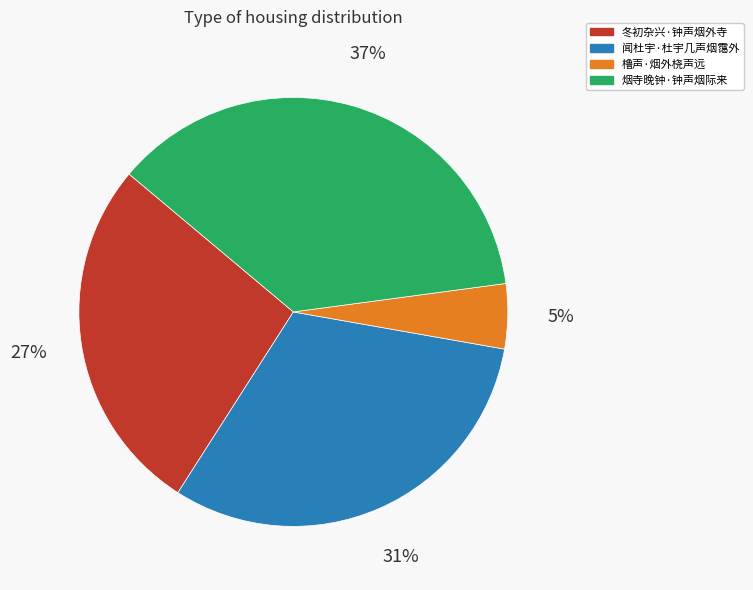

Combined, do 烟寺晚钟·钟声烟际来 and 橹声·烟外桡声远 account for over 50%?

No